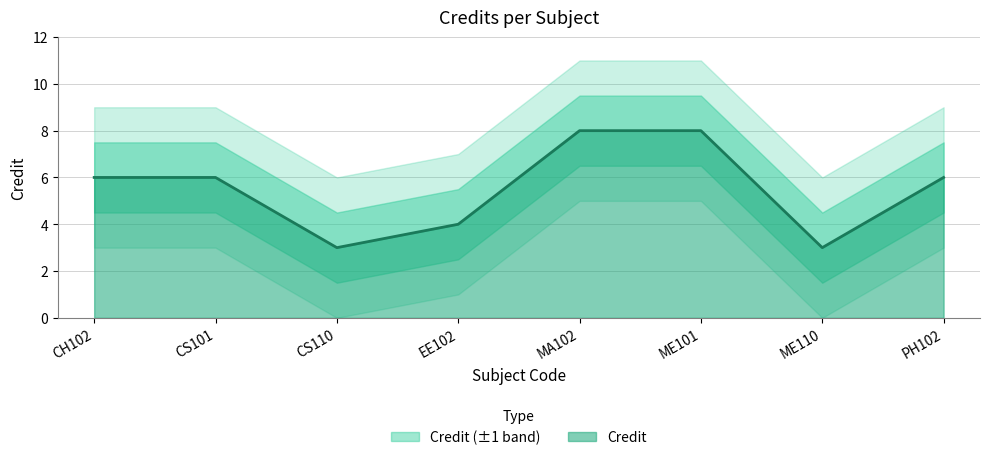

What position from the right is ME101?

3